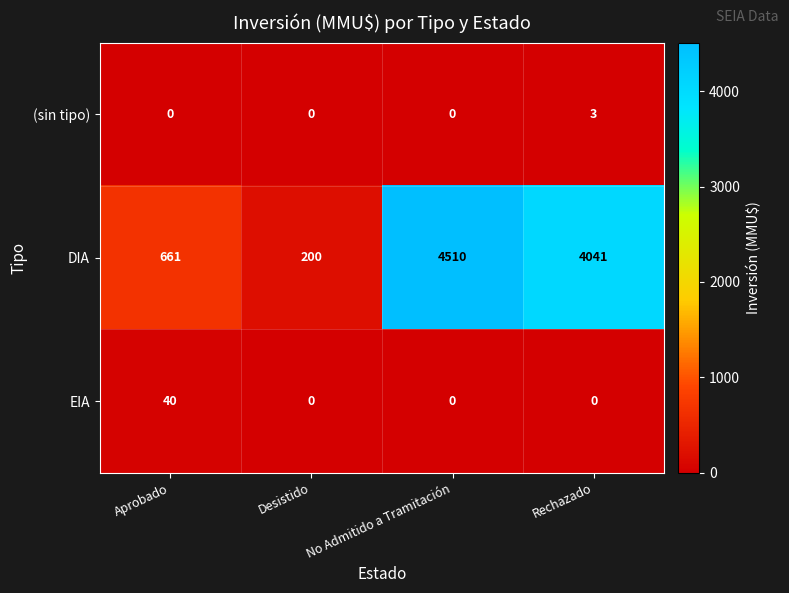

At how many categories does at least one series exceed 4480?

1